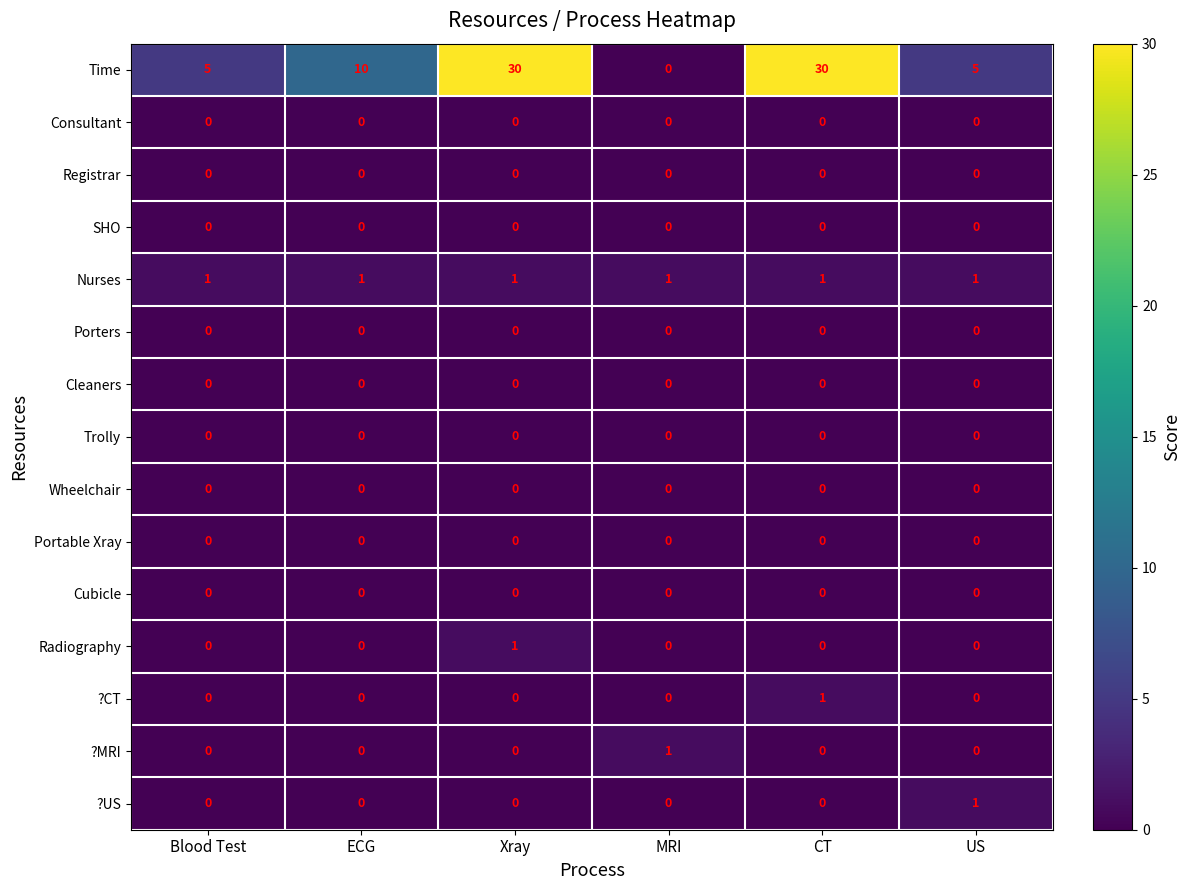

What is the greatest value displayed?

30